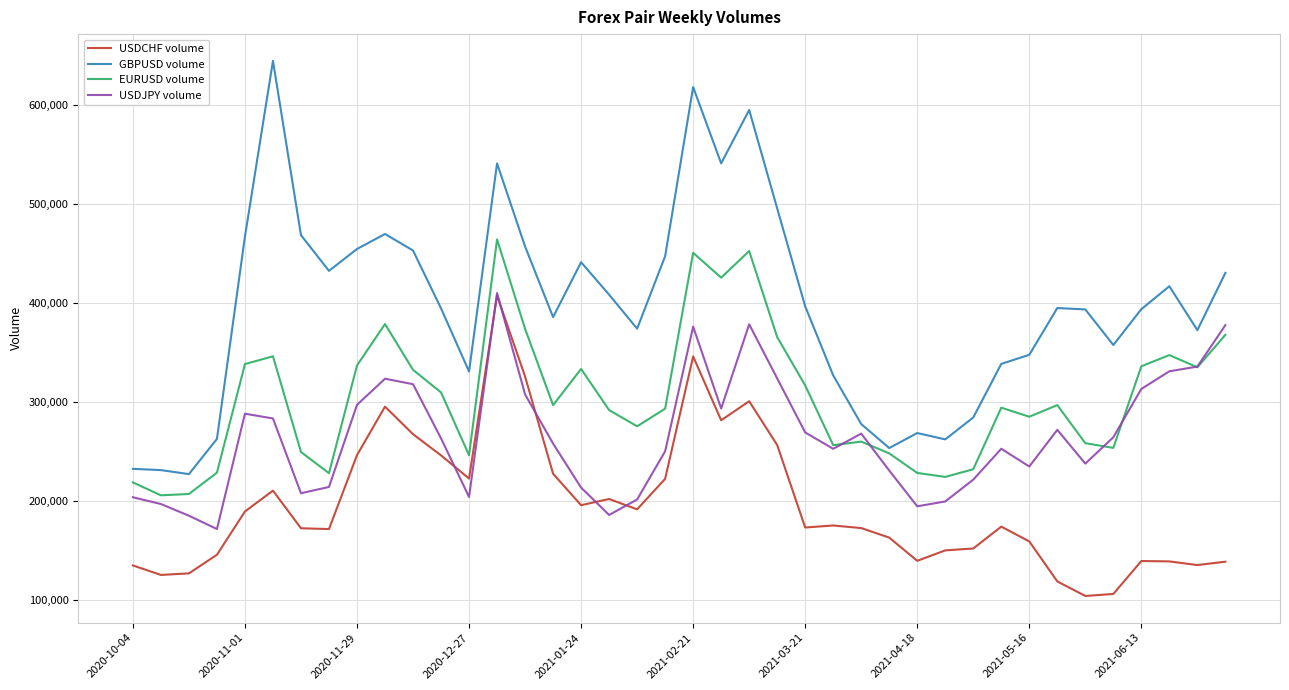

True or false: USDCHF volume and EURUSD volume cross at least once.

False